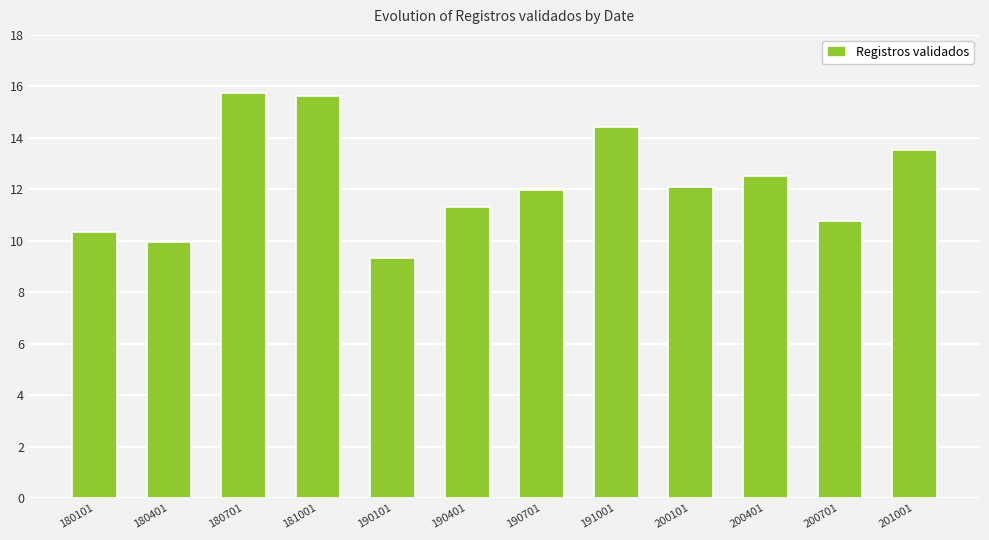

What is the value of the 8th bar from the left?

14.4